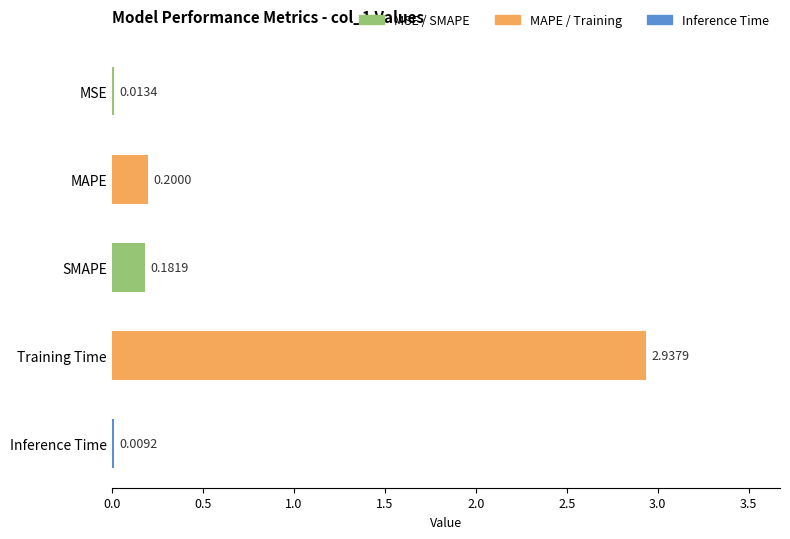

Which label corresponds to the largest value in the chart?

Training Time